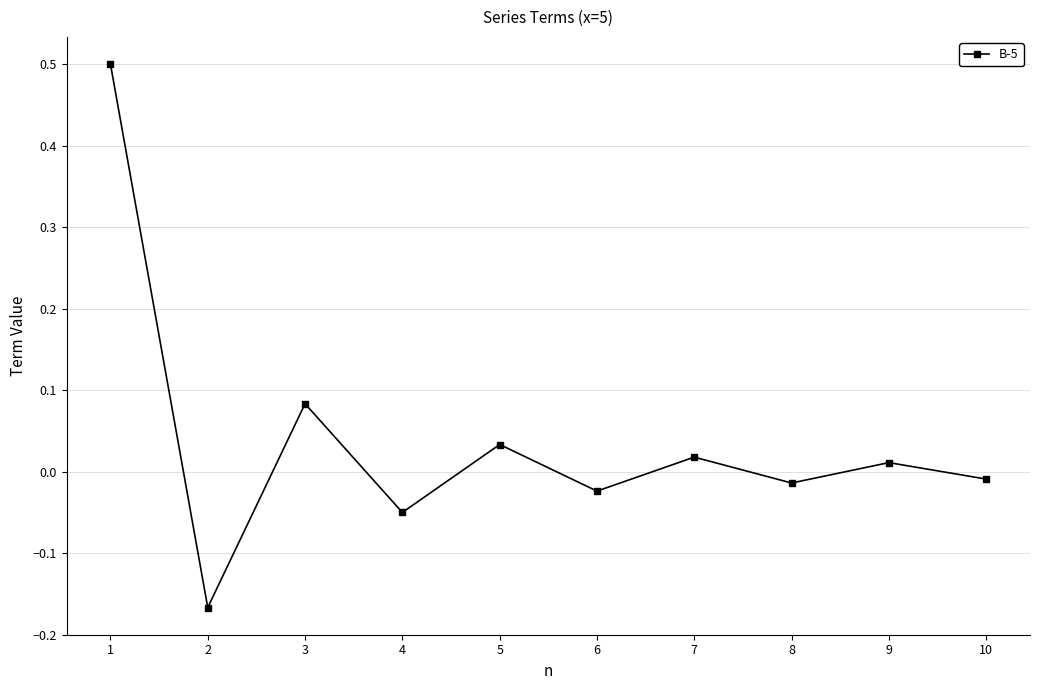

What is the maximum value shown in the chart?

0.5